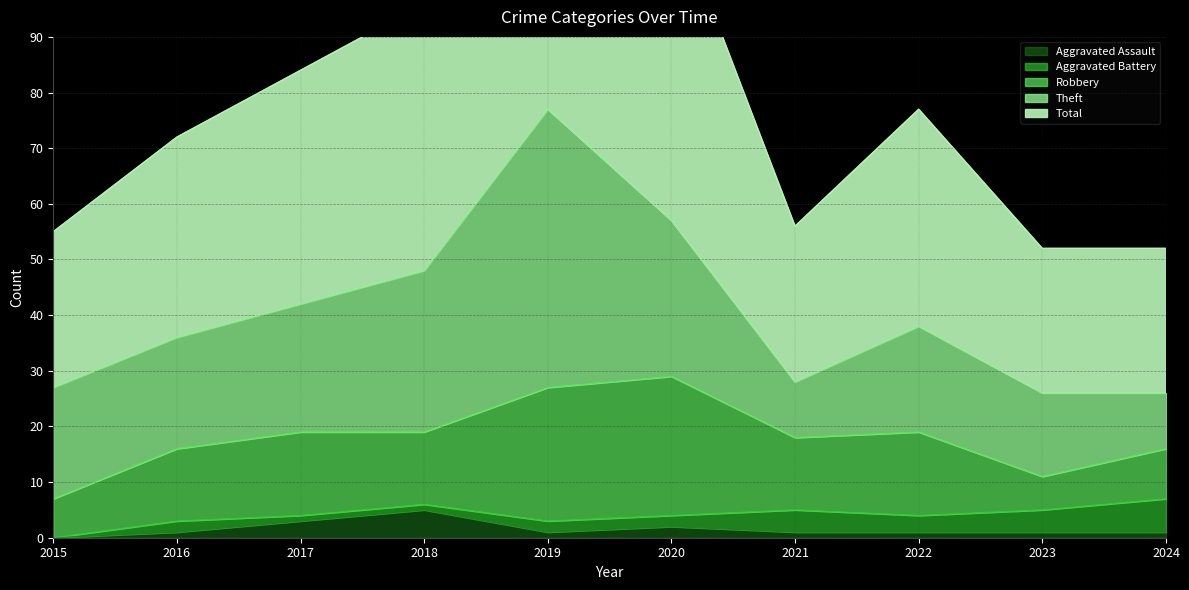

What value does the Aggravated Assault series have at 2018?

5